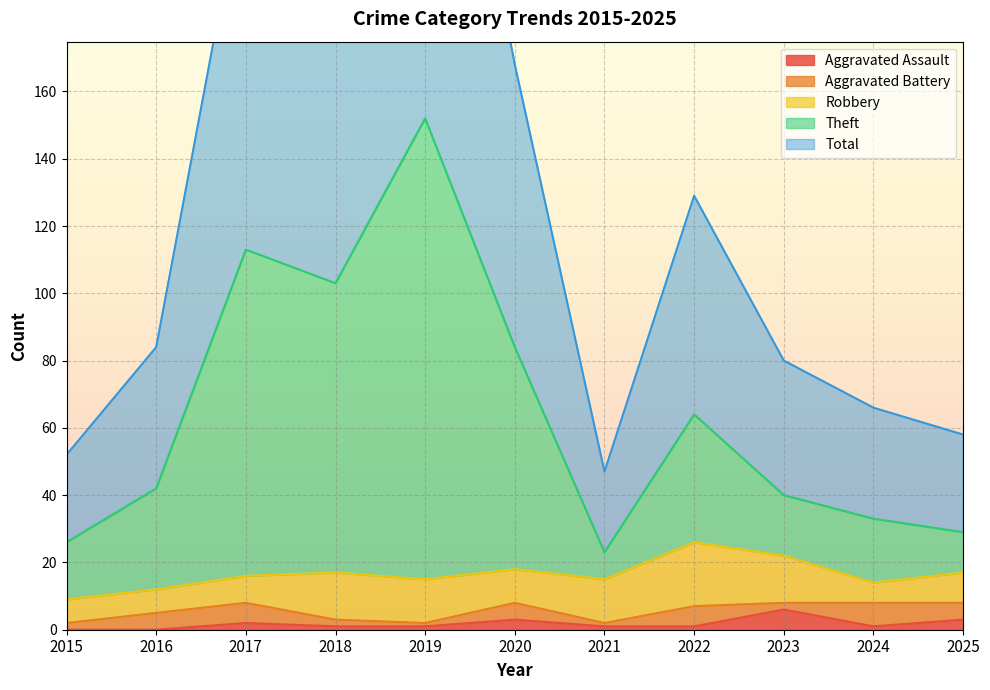

True or false: Aggravated Assault and Total intersect in this chart.

False